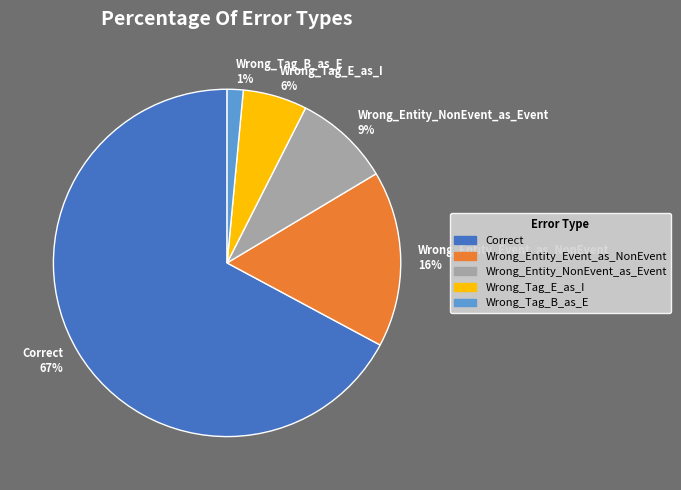

Which slice is the smallest?

Wrong_Tag_B_as_E